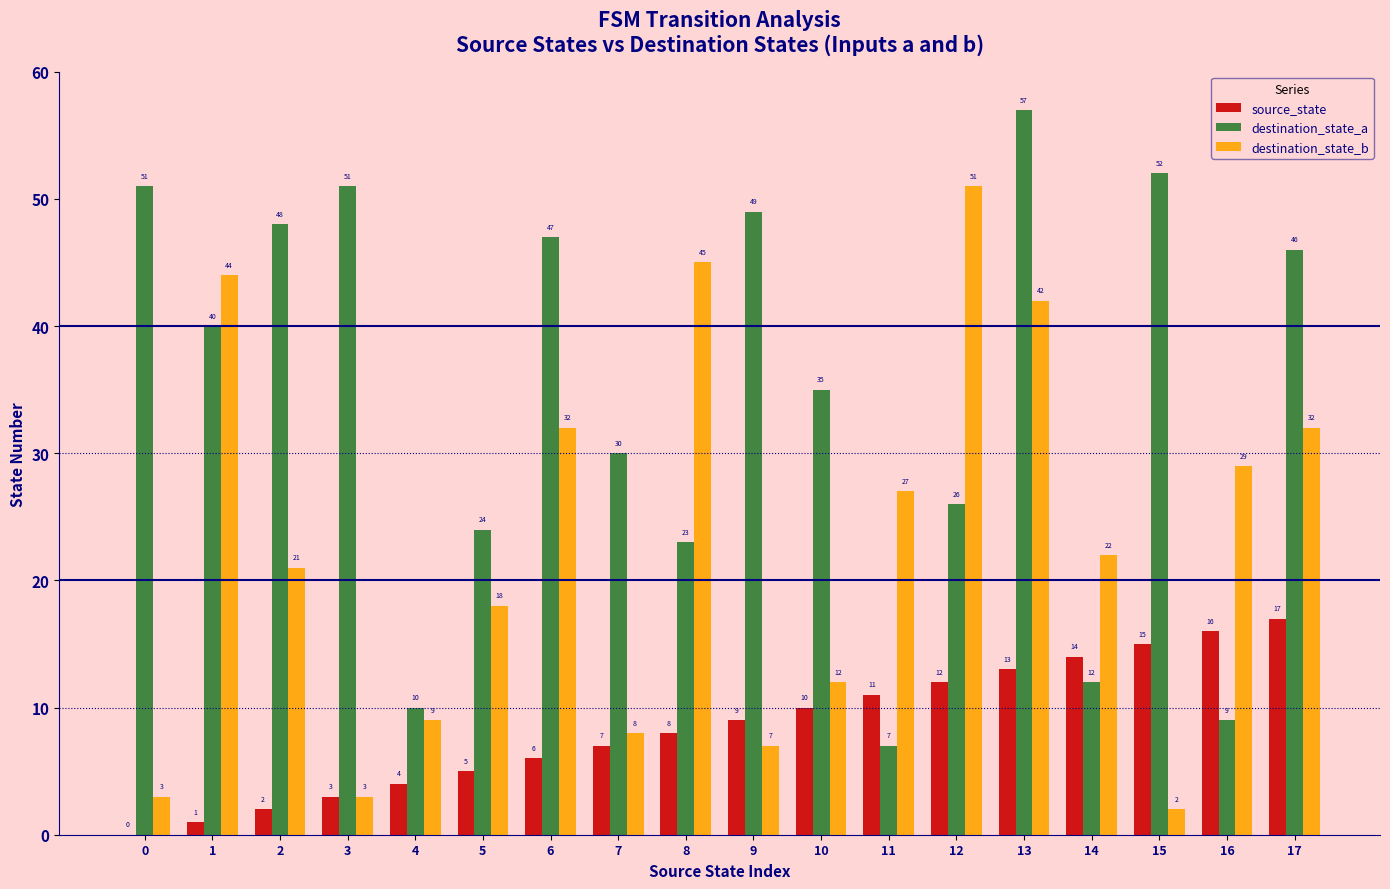

What is the maximum value shown in the chart?

57